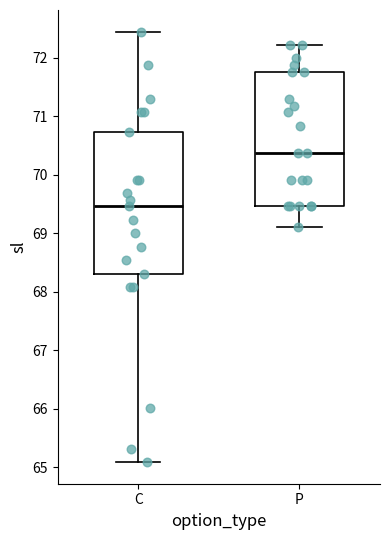

Which box's median line is the lowest?

C